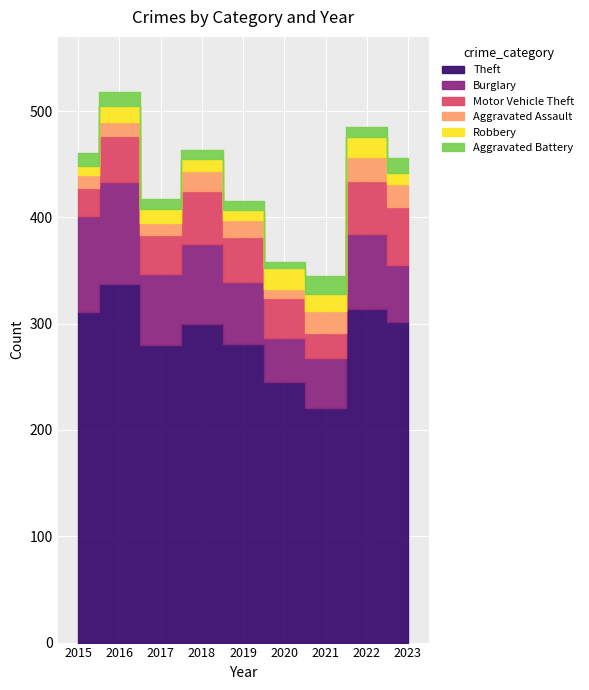

What is the total value across all series at 2015?

461